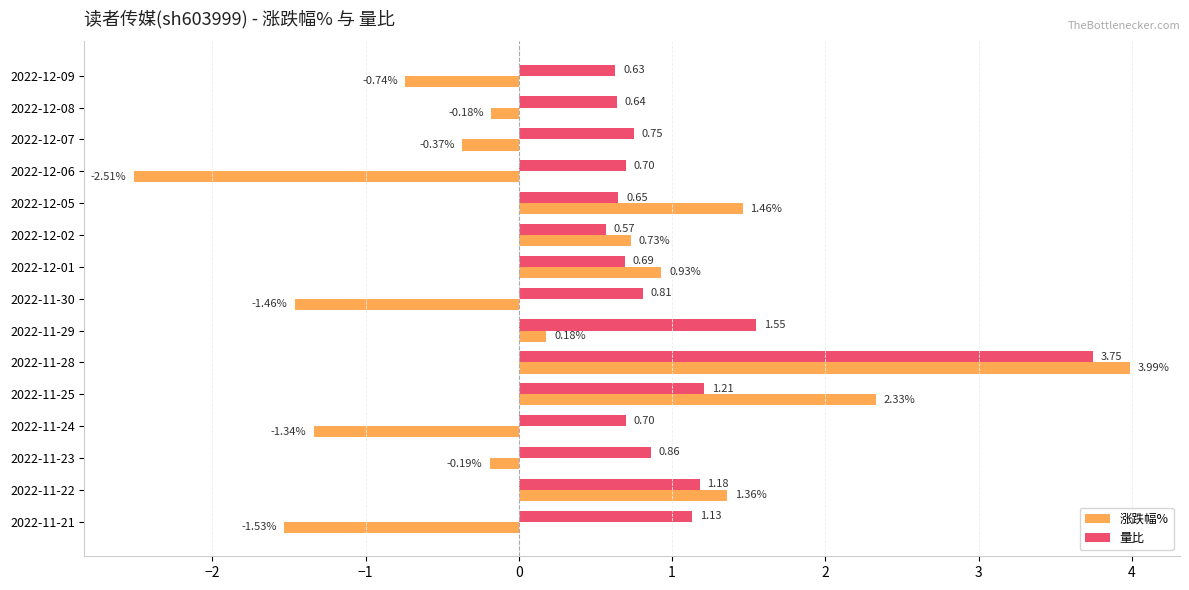

Which series changed the most between 2022-12-06 and 2022-11-30?

涨跌幅%